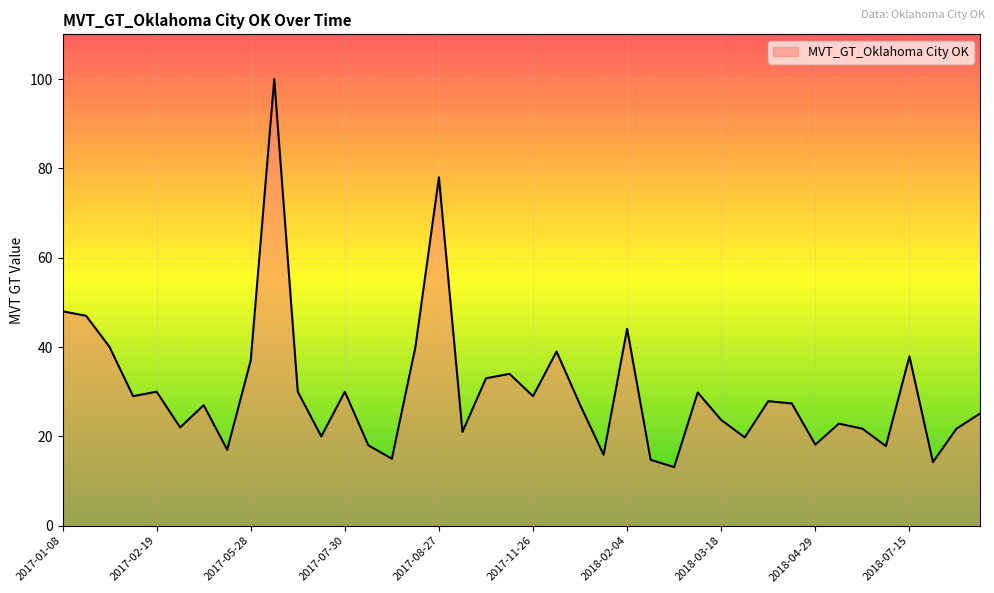

What is the difference between the maximum and minimum values?

86.9